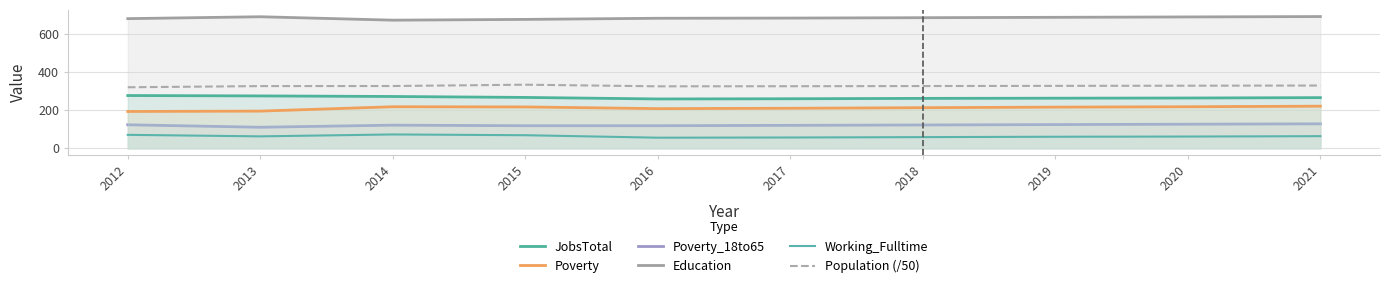

Between 2018 and 2013, which is larger?

2013